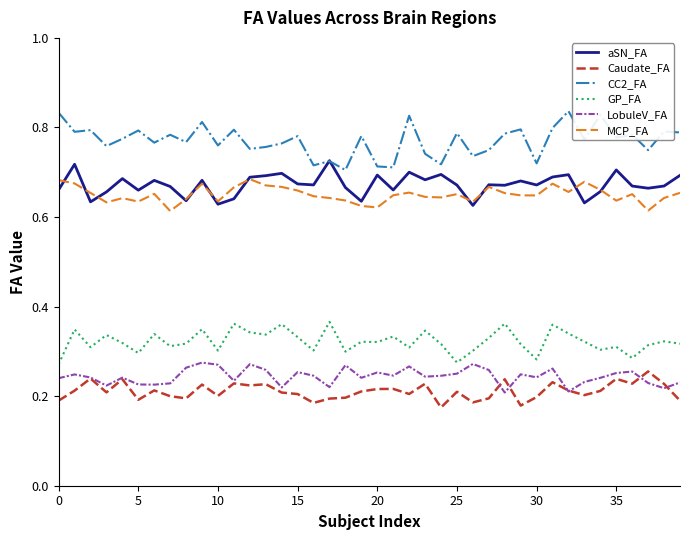

Which series has the largest total across all categories?

CC2_FA